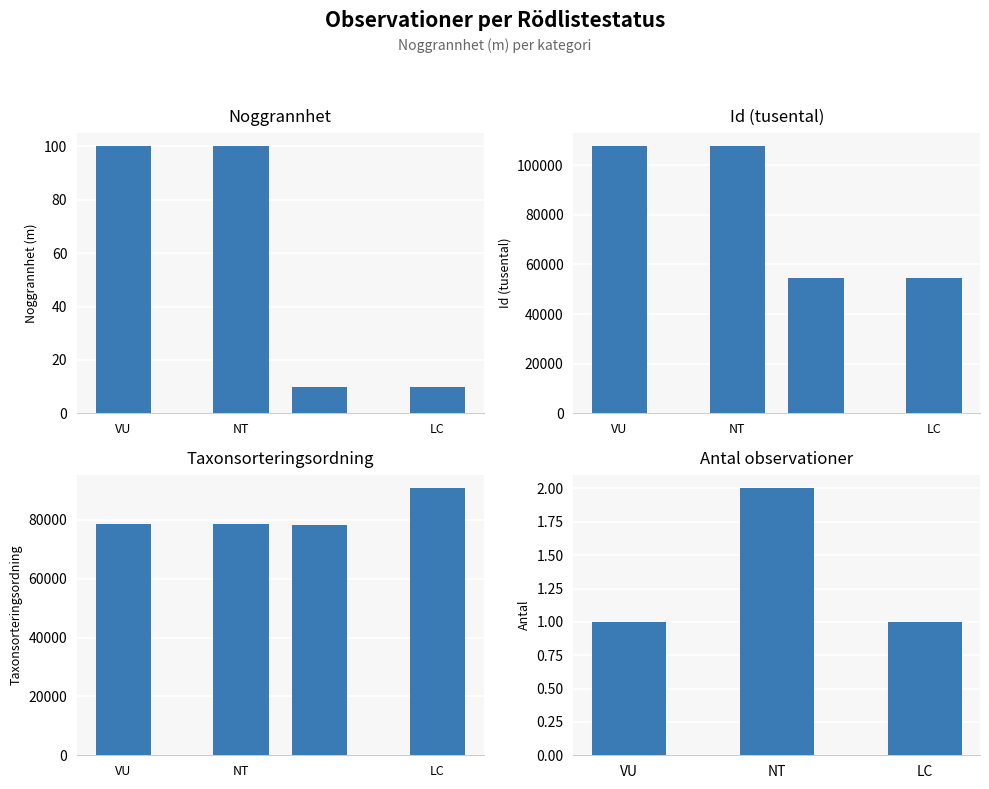

Which has a higher value, LC or VU?

LC